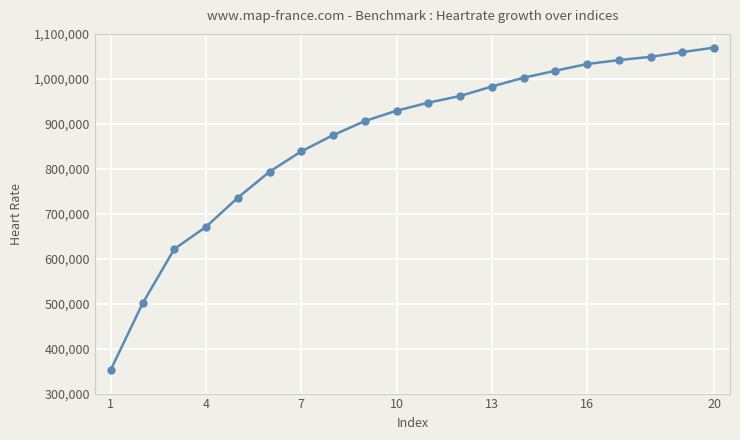

True or false: the data has more than 0 interior local peaks.

False